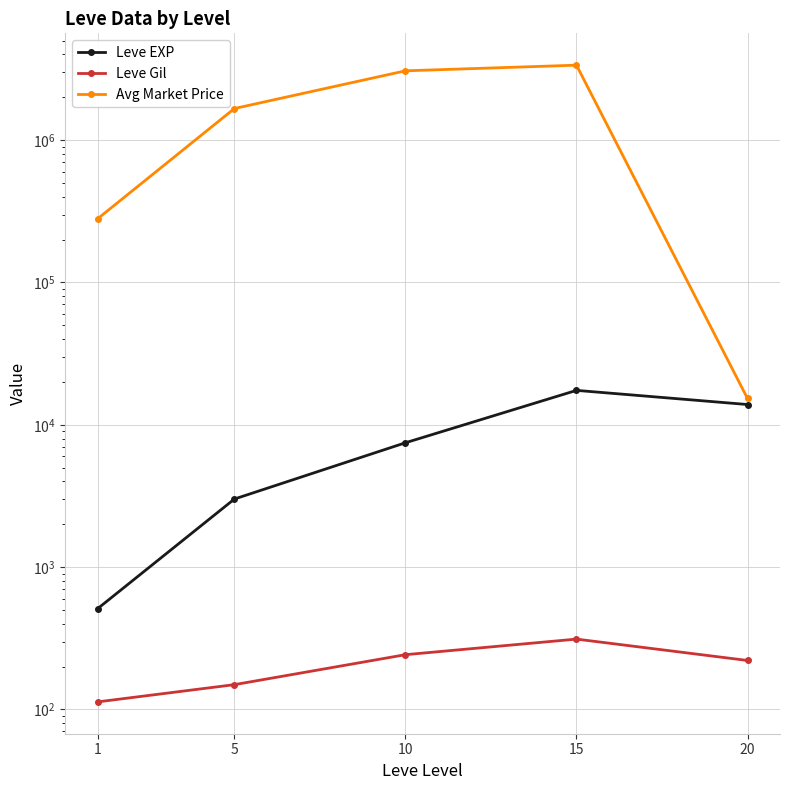

Which series has the largest total across all categories?

Avg Market Price